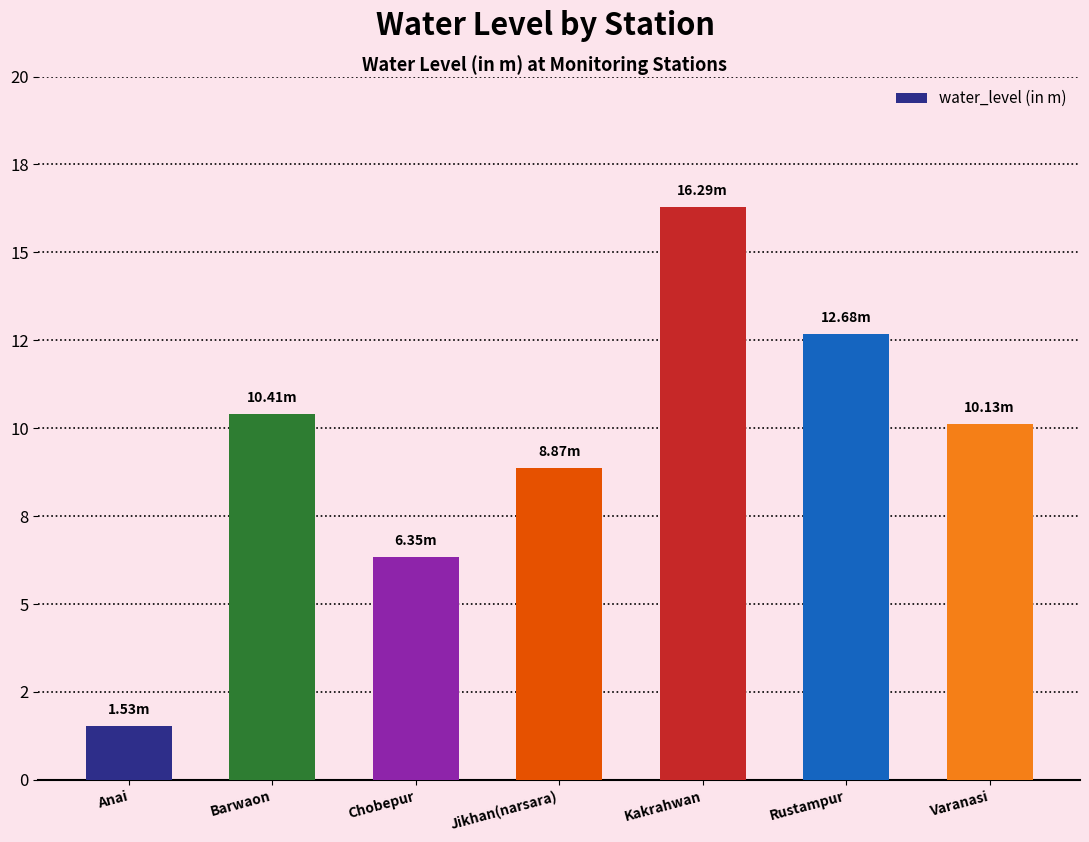

What is the difference between the second highest and second lowest values?

6.3